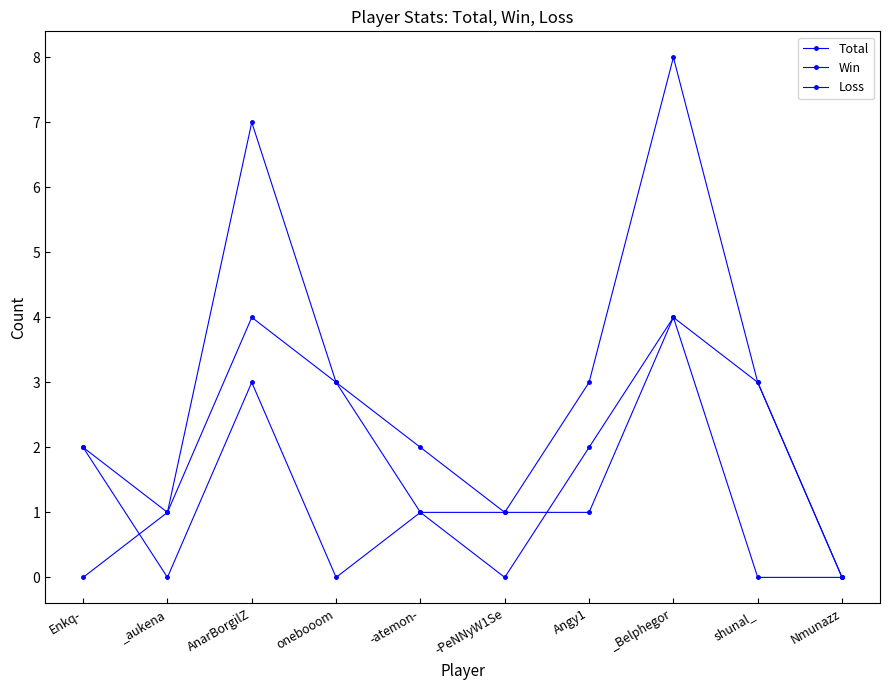

The Total series shows 1 at -atemon-. True or false?

False